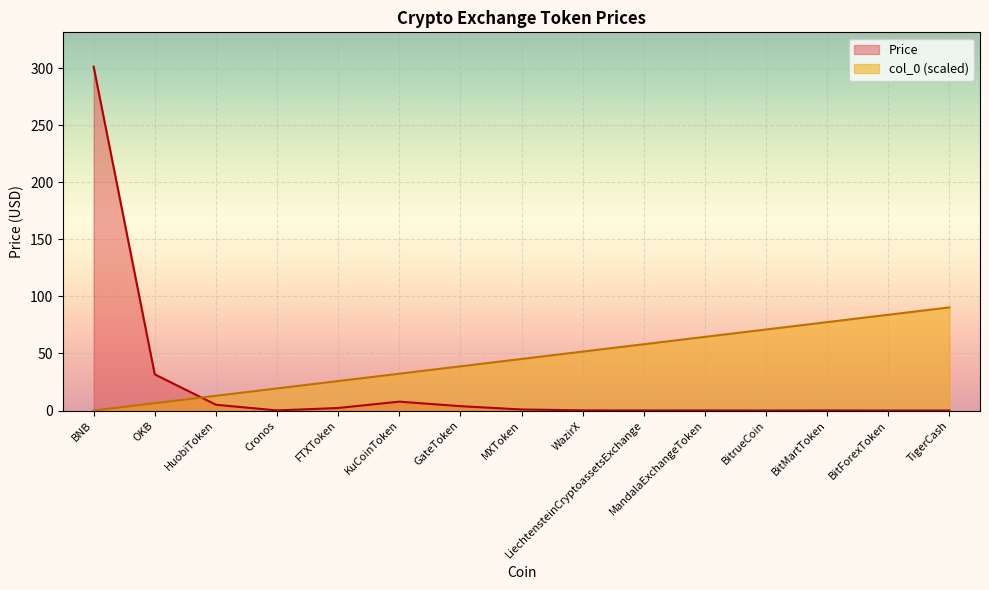

What is the sum of the col_0 values at FTXToken and BitForexToken?

109.7